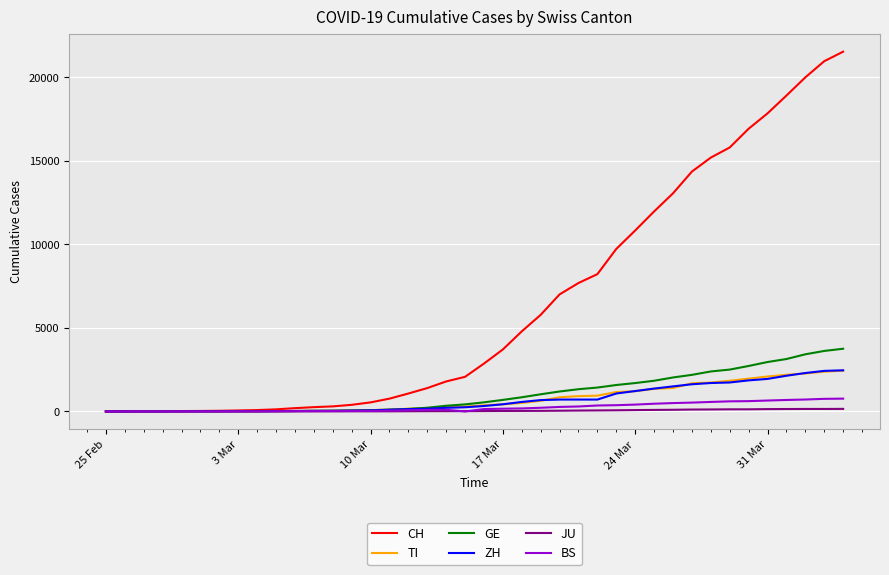

After their last crossing, which series has the higher values: GE or ZH?

GE